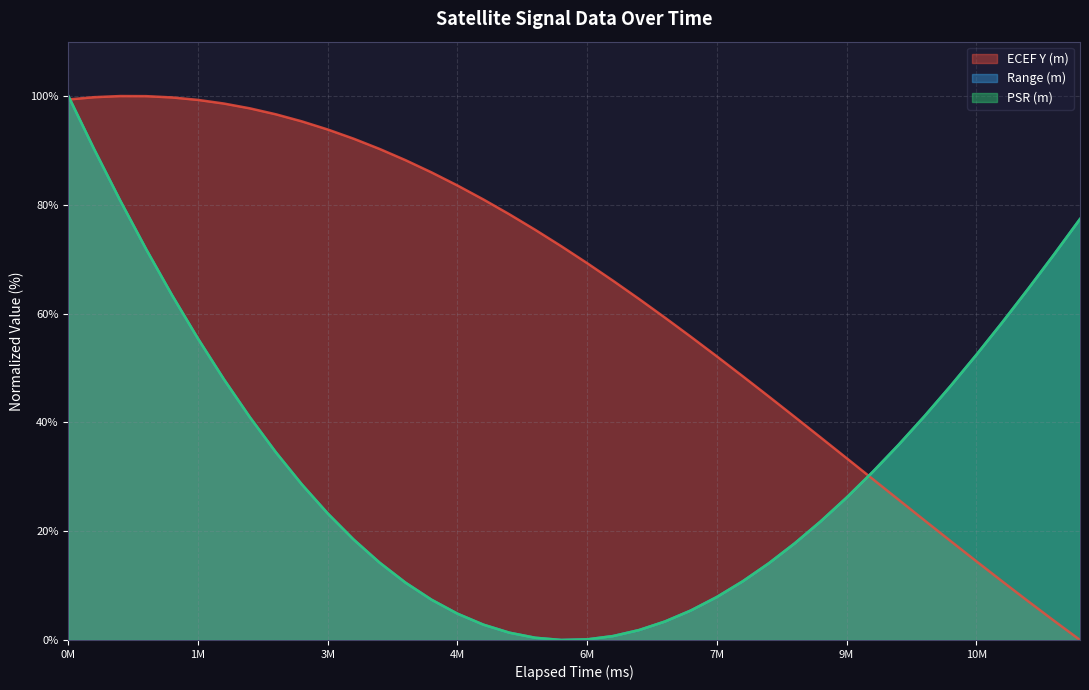

Does the chart have visible grid lines?

Yes